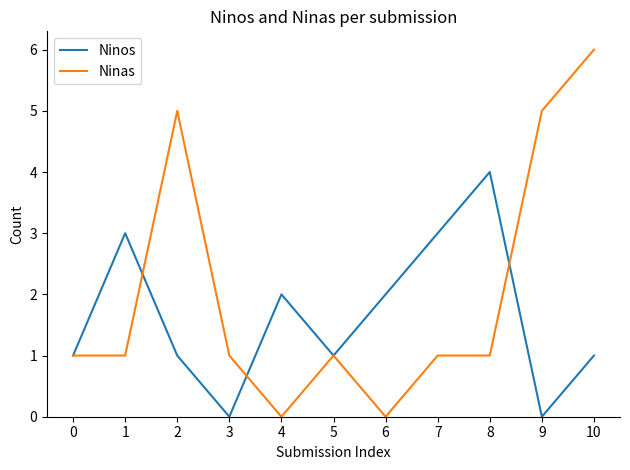

What are all the series names shown in the legend?

Ninos, Ninas